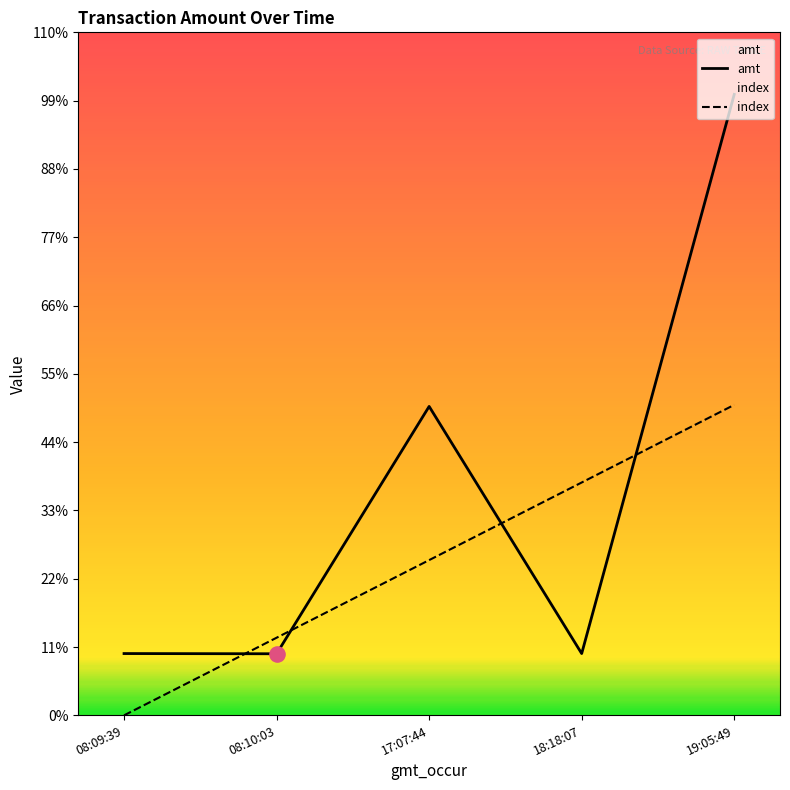

Which series contains the highest Y value?

amt